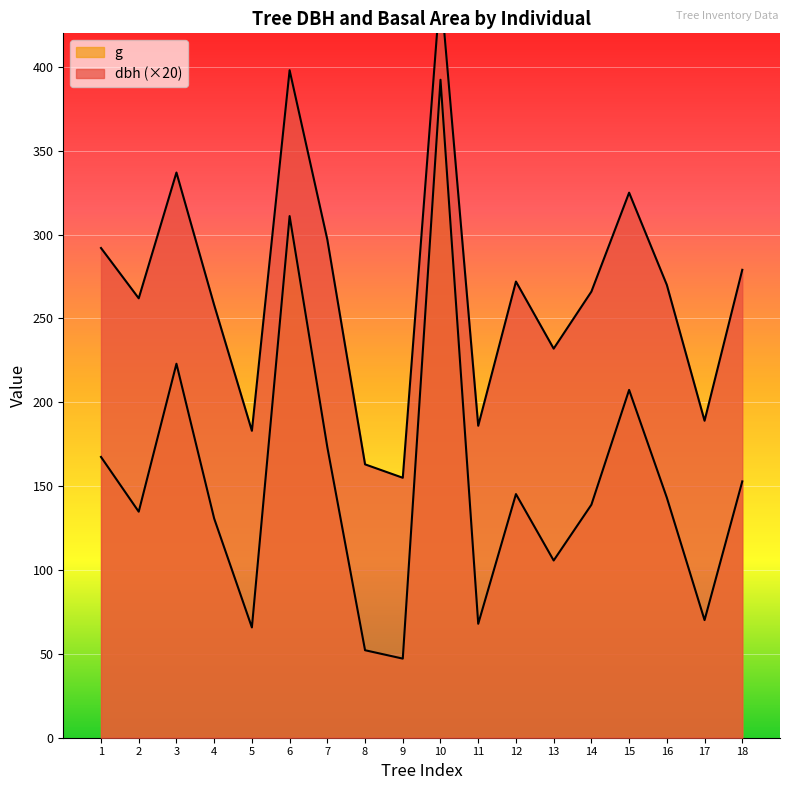

At 14, list the series in order from smallest to largest.

g, dbh